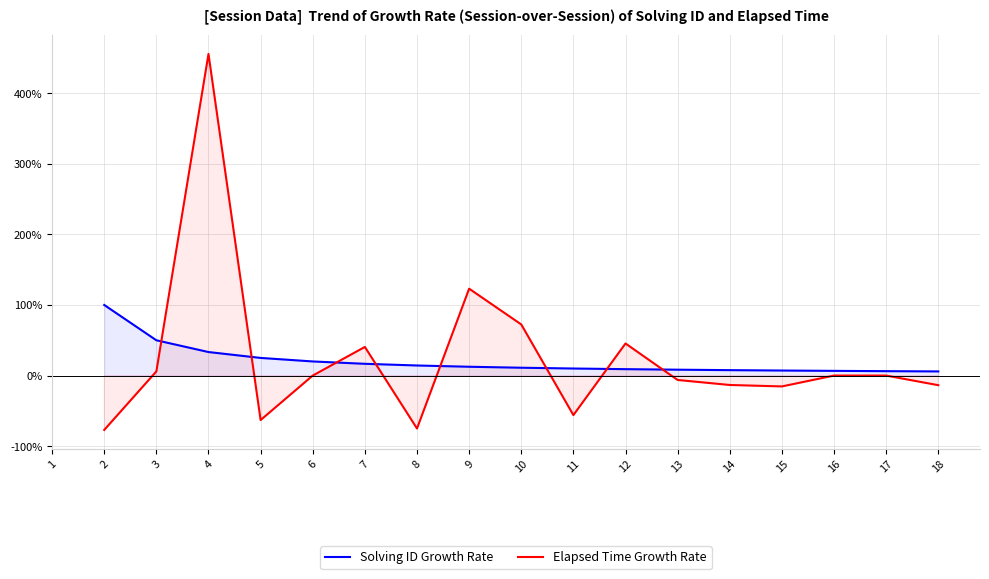

True or false: Solving ID Growth Rate has more than 1 points higher than both neighbors.

False